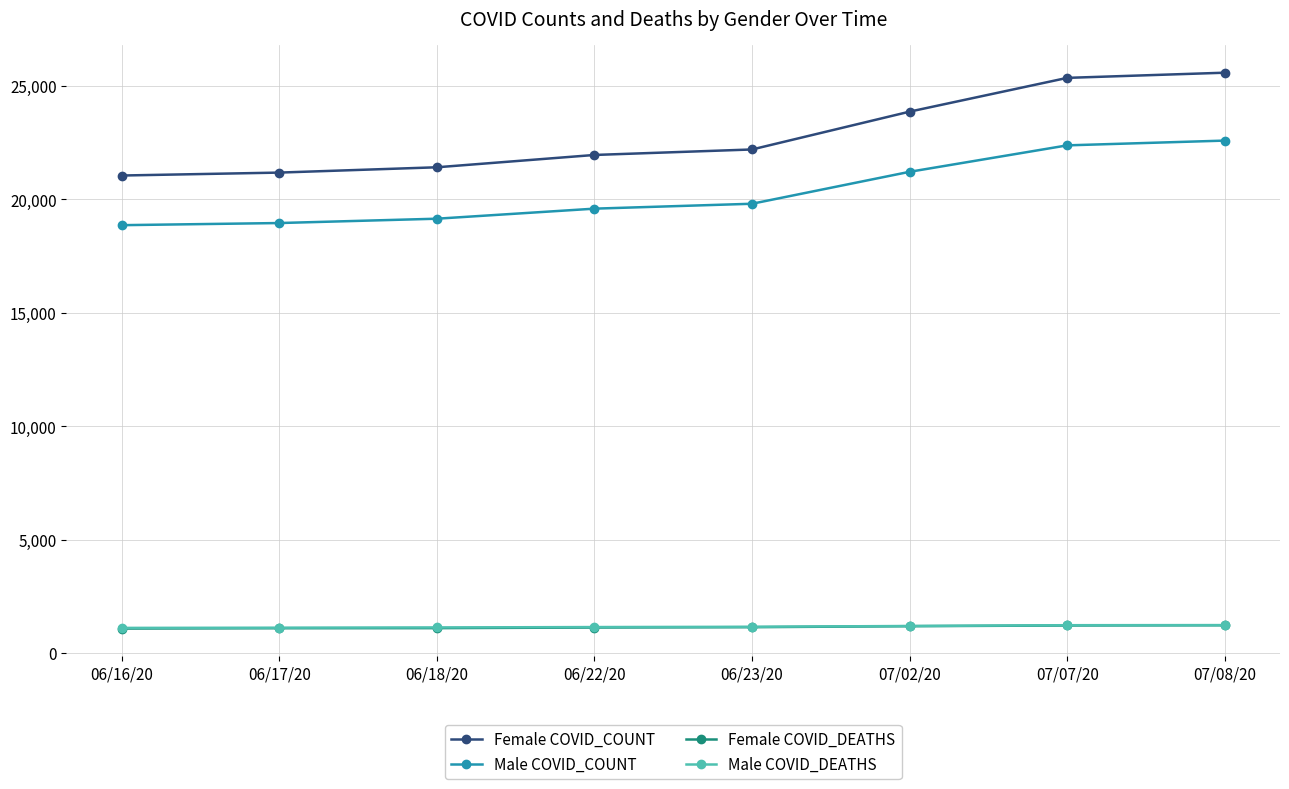

What is the difference between the highest and lowest values at 06/16/20?

19963